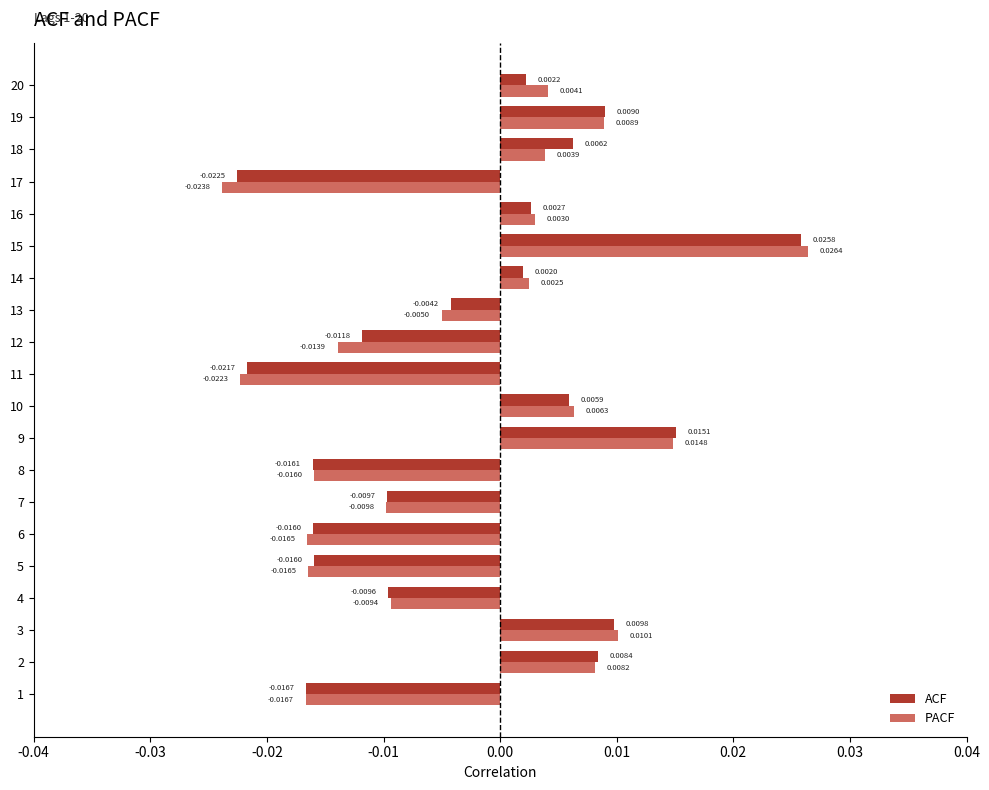

How many values in the PACF series are below 0?

10